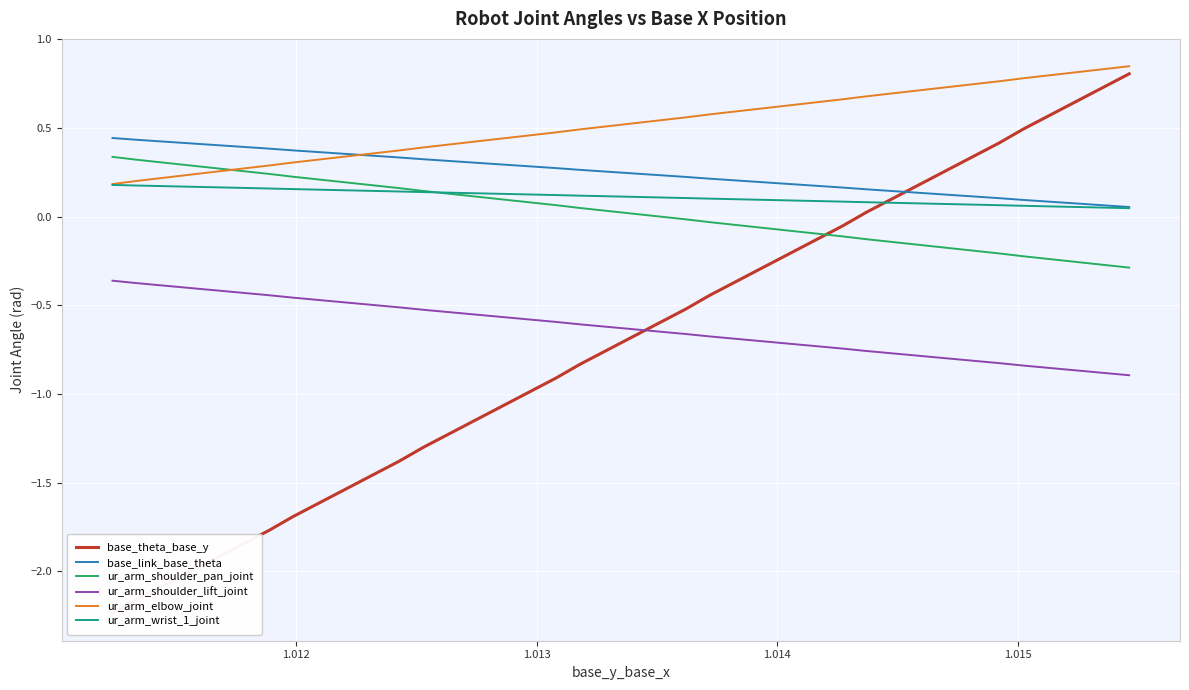

Does the chart display data point markers on the line(s)?

No